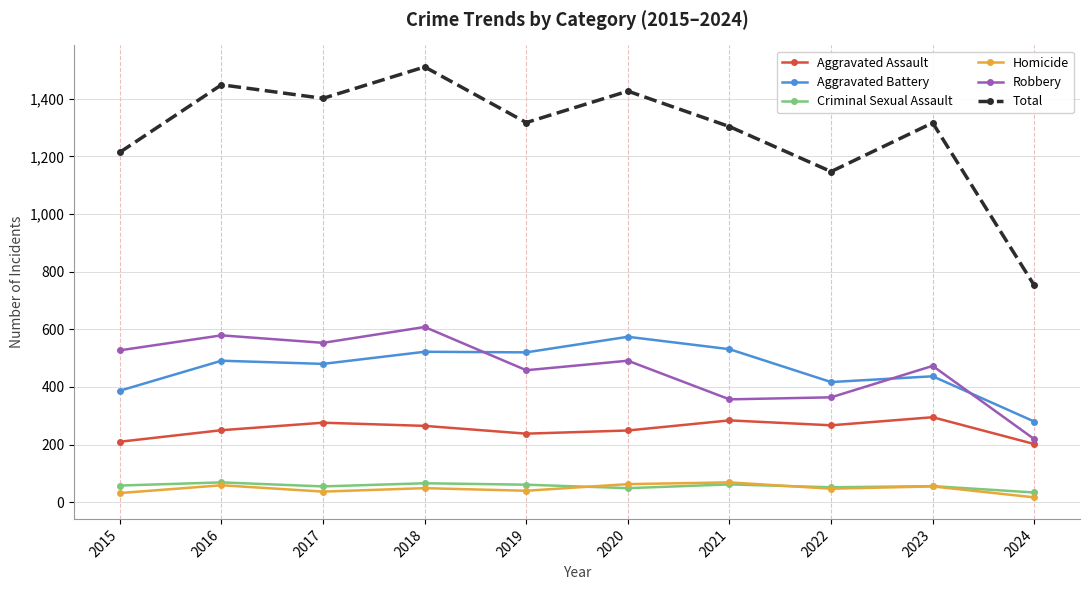

The value of Homicide at 2021 is 69. True or false?

True